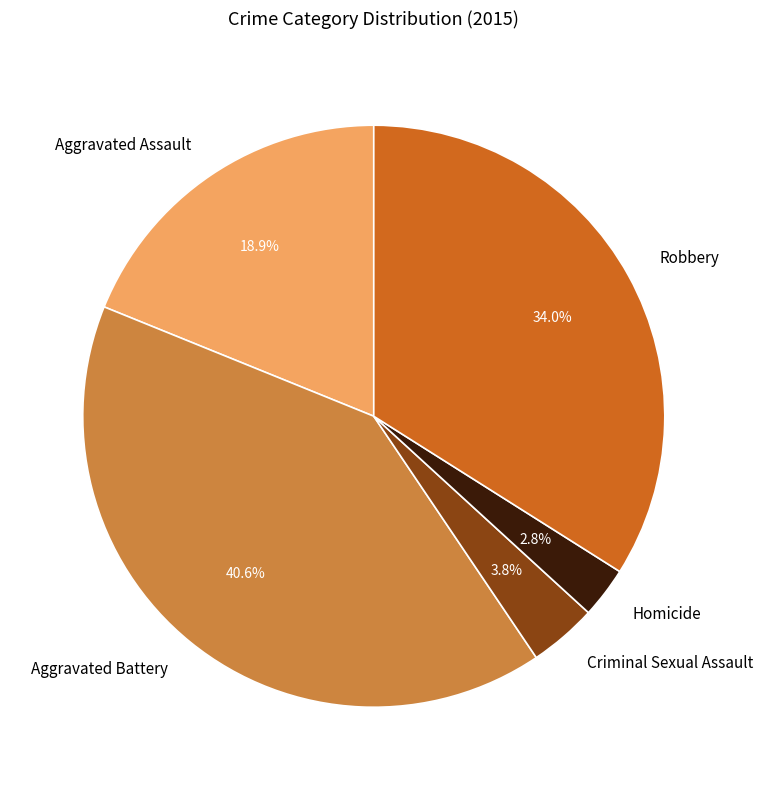

Is there a majority slice in this chart?

No